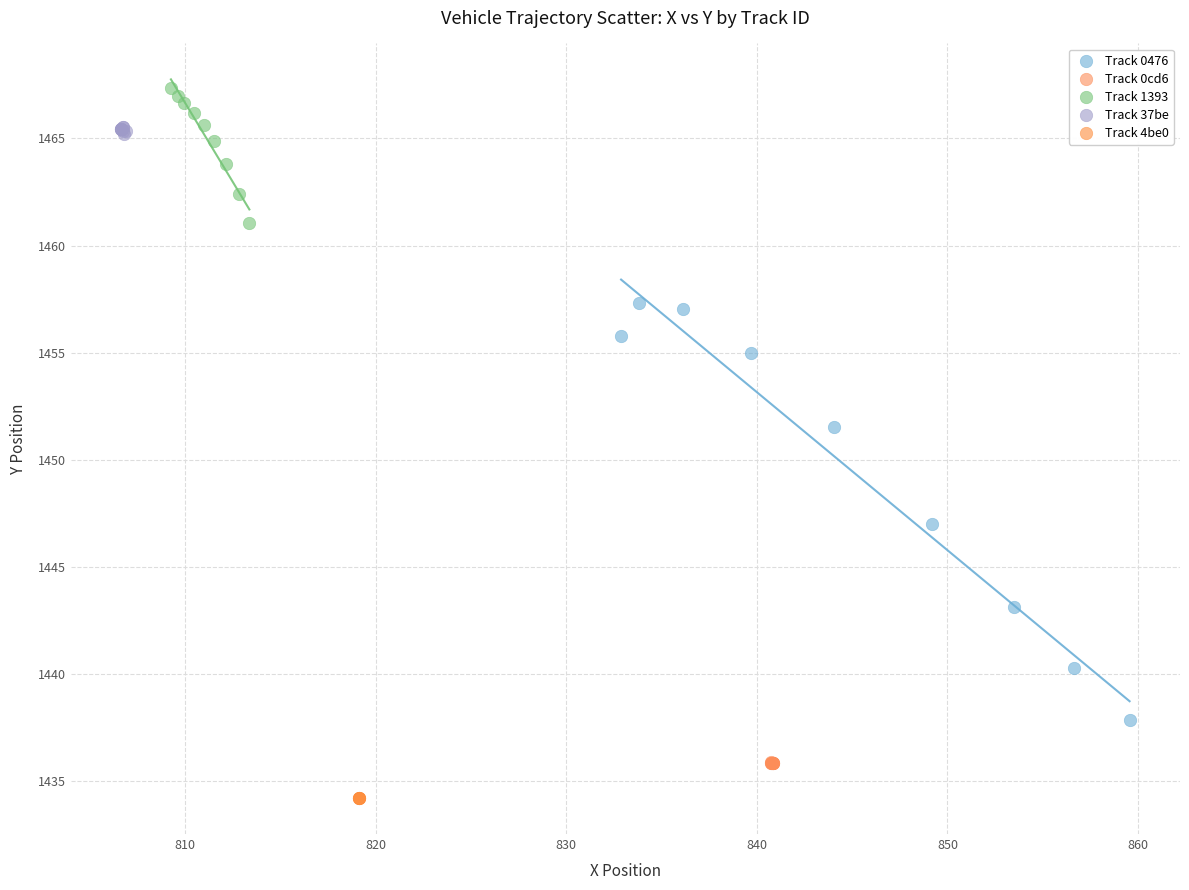

Which series contains the highest Y value?

Track 1393